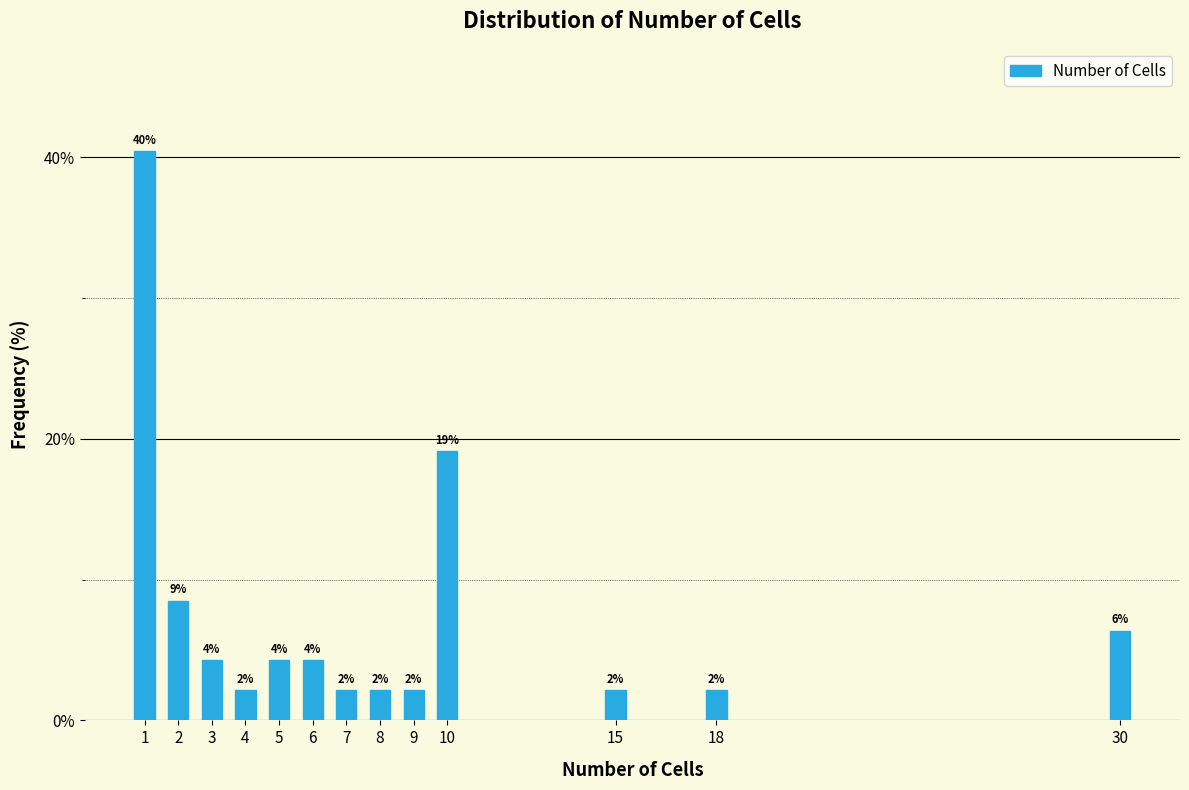

Are the bars horizontal?

No